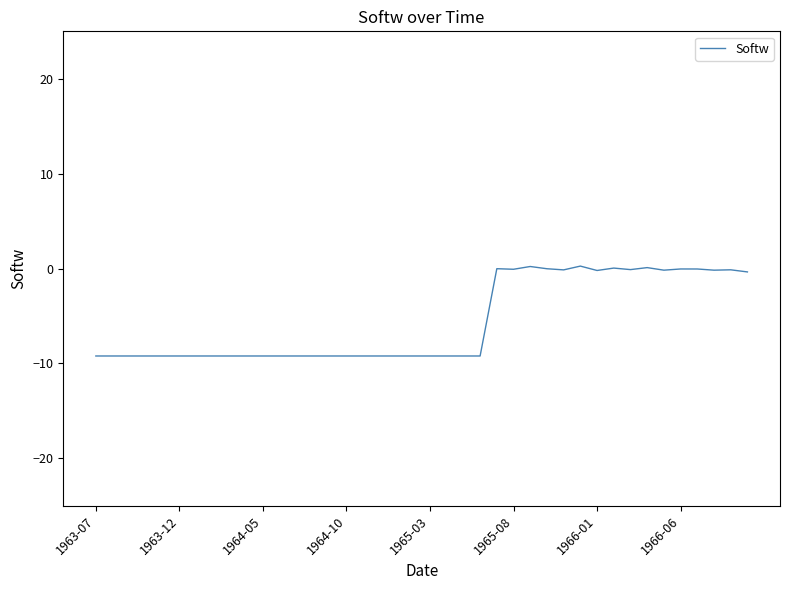

What is the difference between the maximum and second lowest values?

9.5